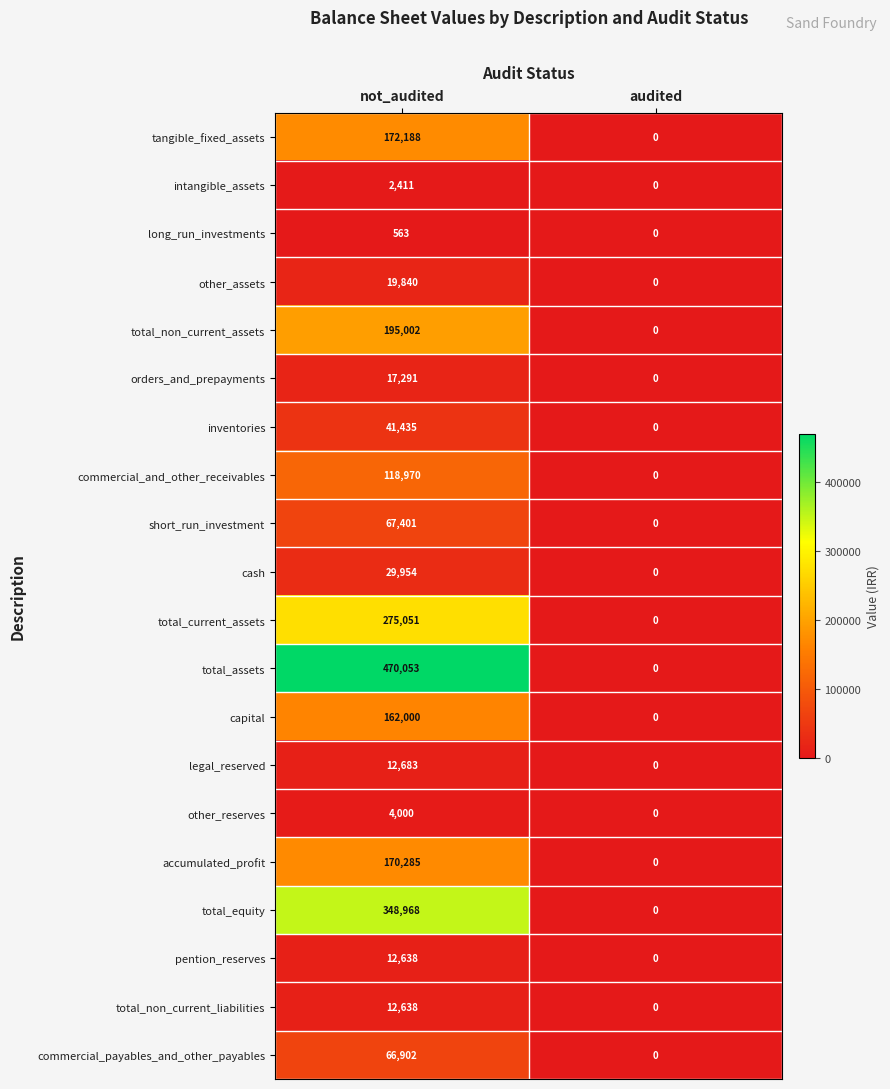

How many data points does each series have?

2